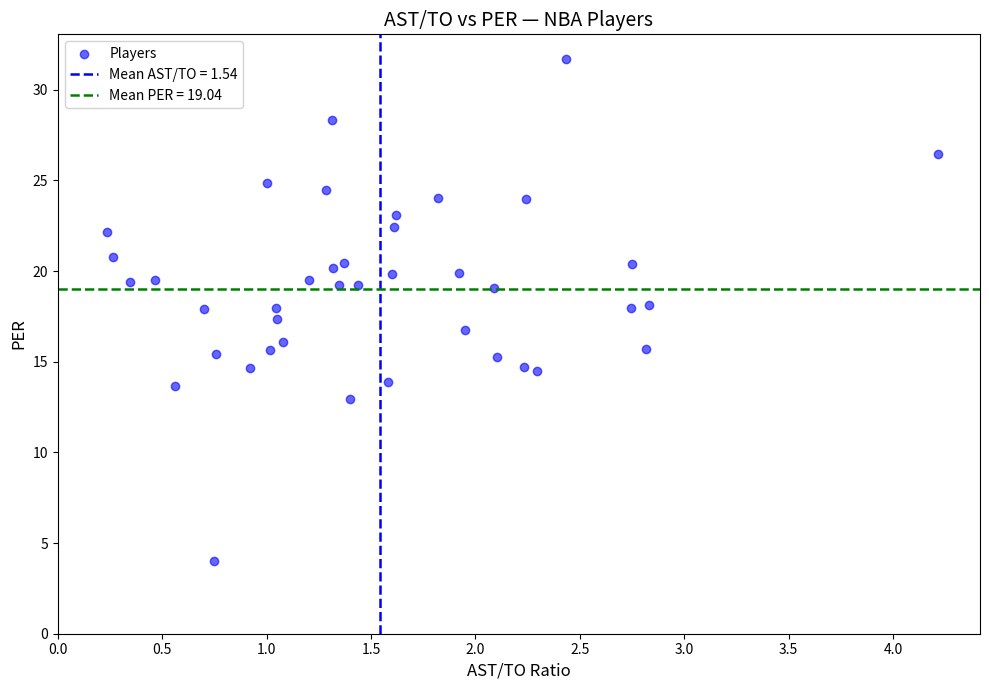

What is the range of X values (max minus min)?

4.0